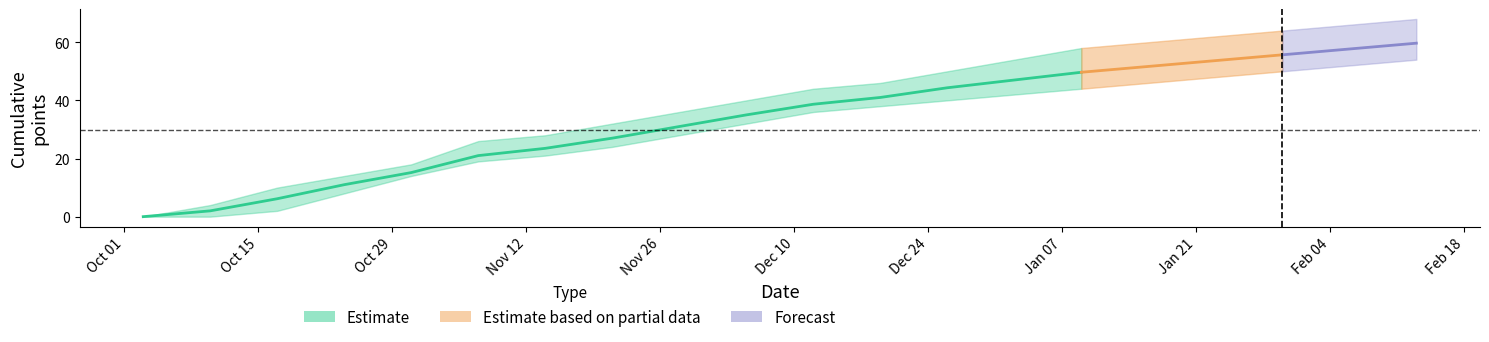

Is it true that WPG equals 60 at 11?

False